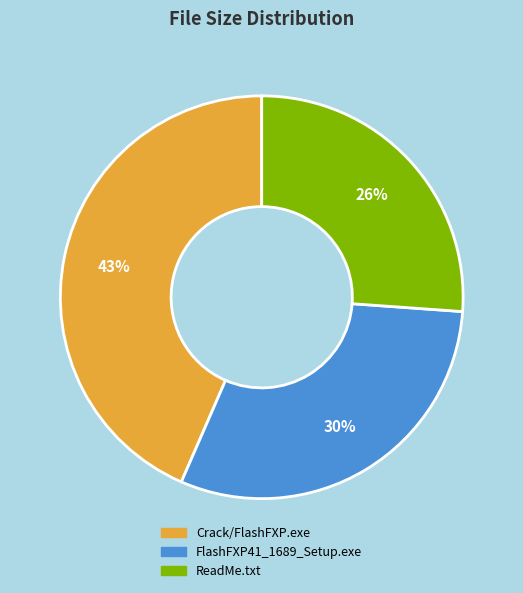

How many slices are in this pie chart?

3